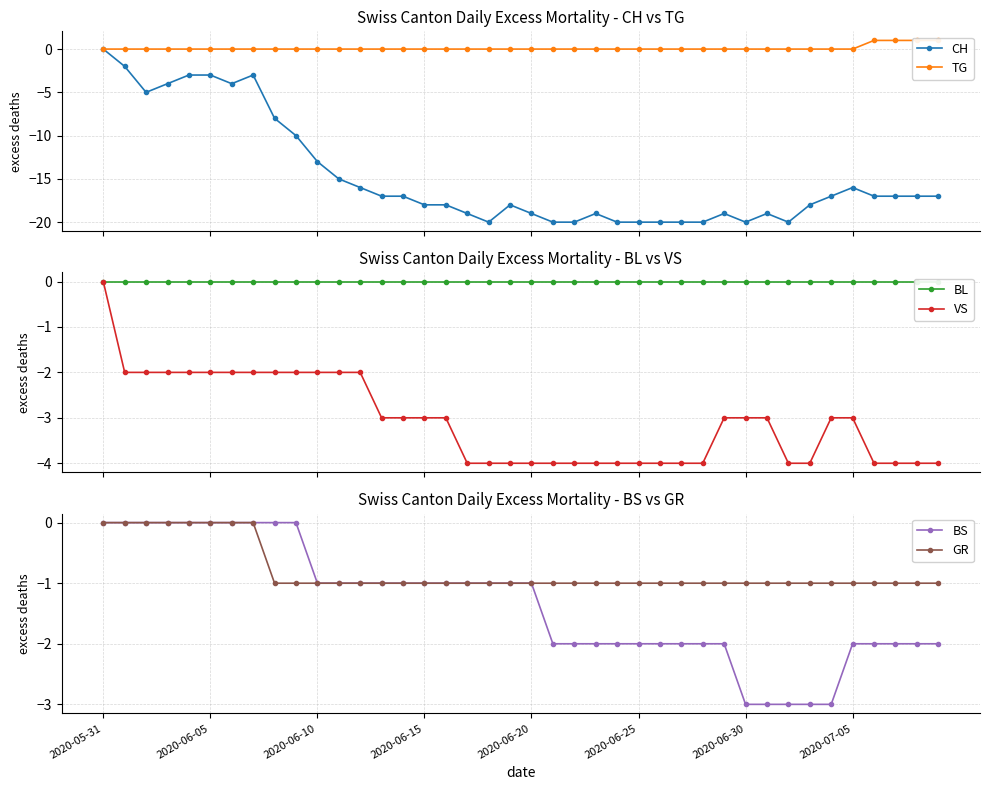

What is the value of the CH point at the 10th from the left?

-10